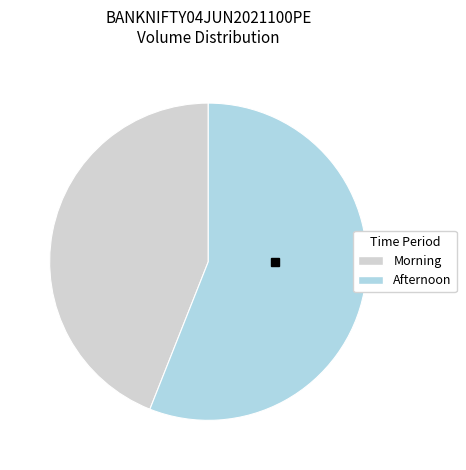

Combined, do Afternoon and Morning account for over 50%?

Yes